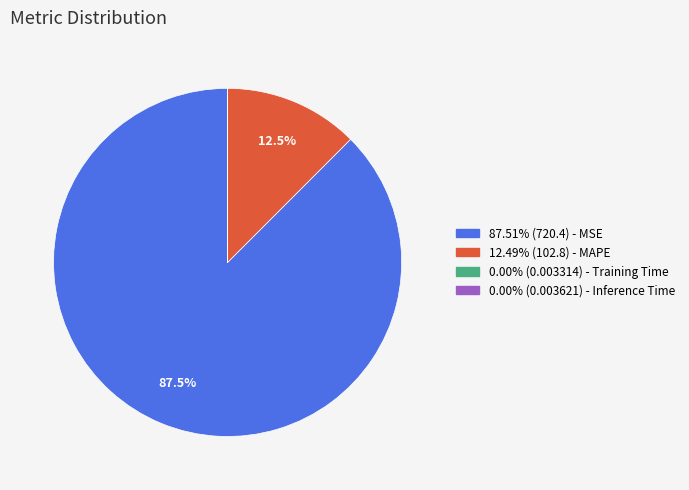

Is there a majority slice in this chart?

Yes